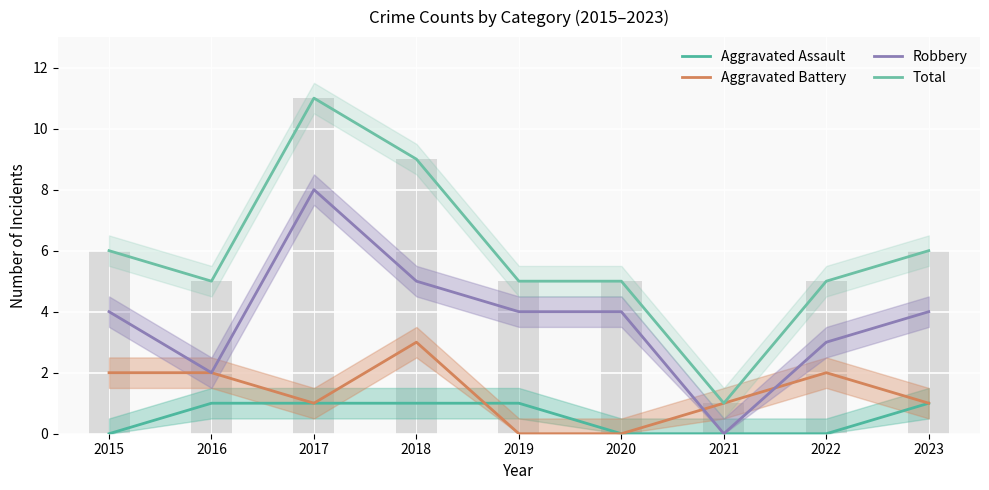

Which series has the largest total across all categories?

Total